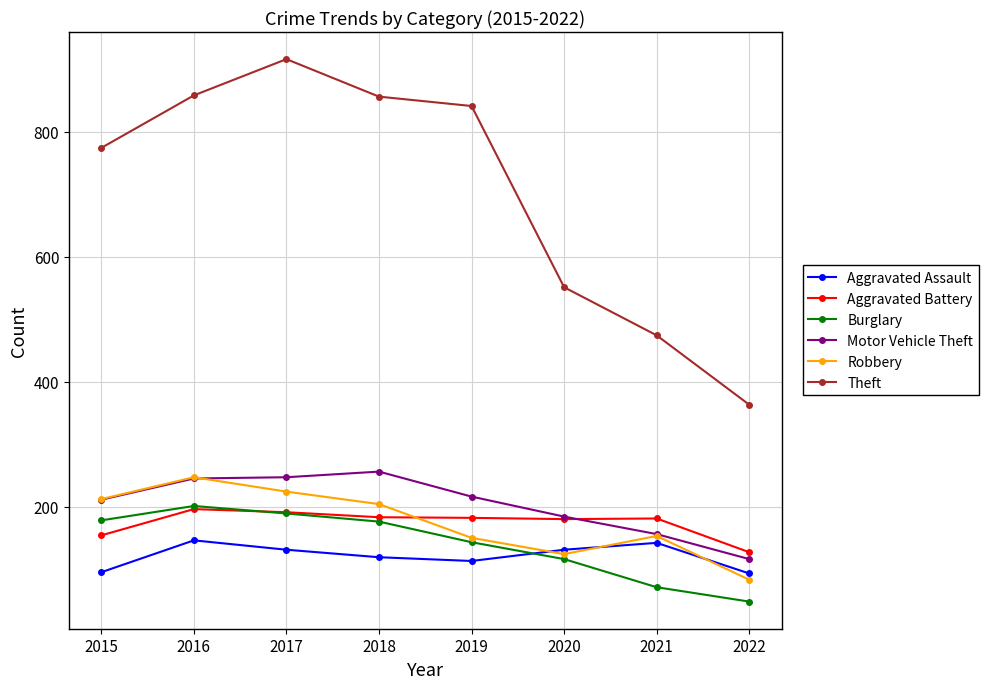

Which series ends up on top after the final intersection of Aggravated Assault and Burglary?

Aggravated Assault